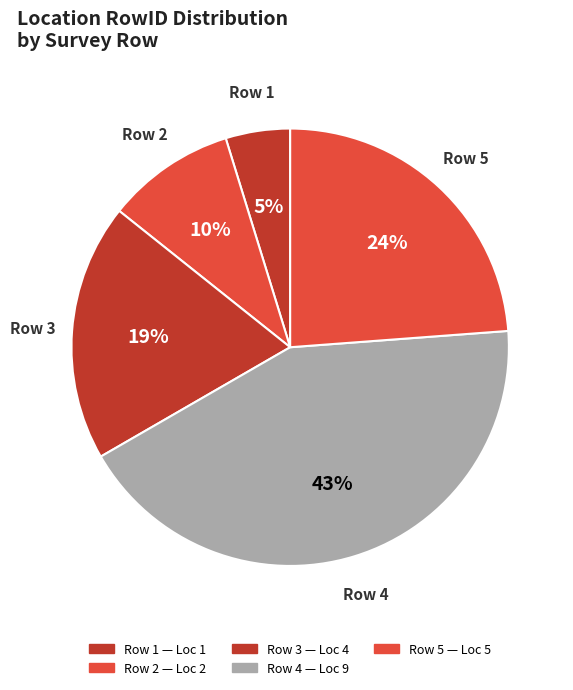

How many segments does this pie chart have?

5